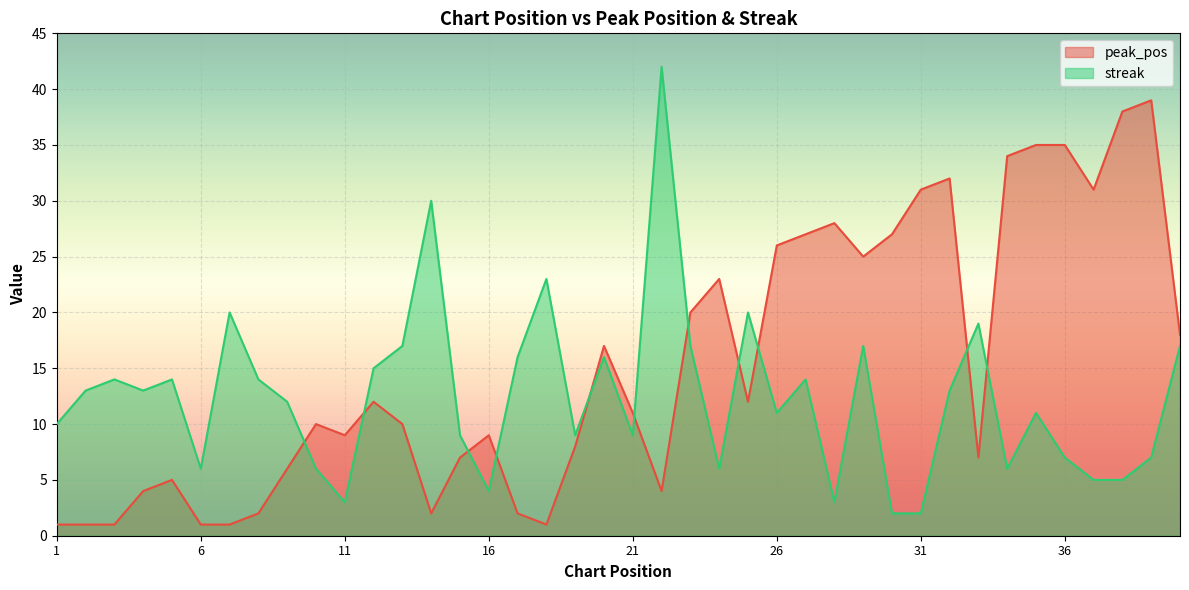

The streak series shows 4 at 17. True or false?

False